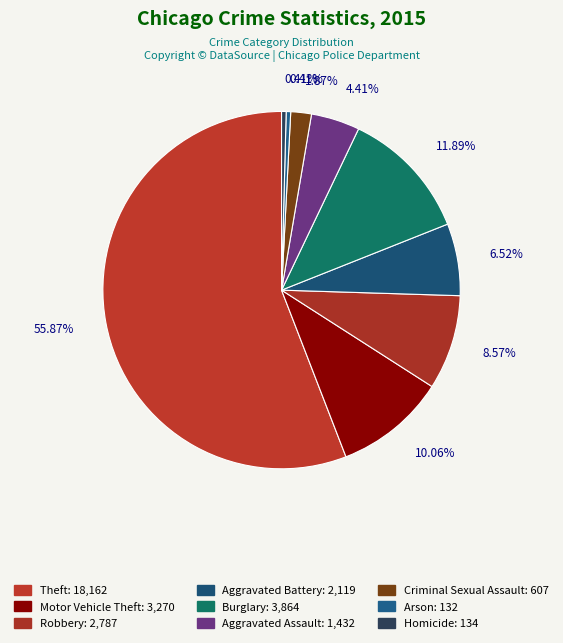

To the nearest percent, what is the combined percentage of Arson and Homicide?

1%